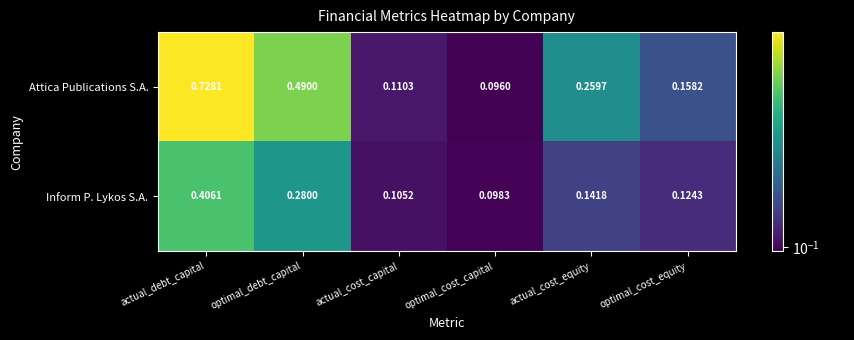

At which label is Attica Publications S.A. closest to 0?

optimal_cost_capital